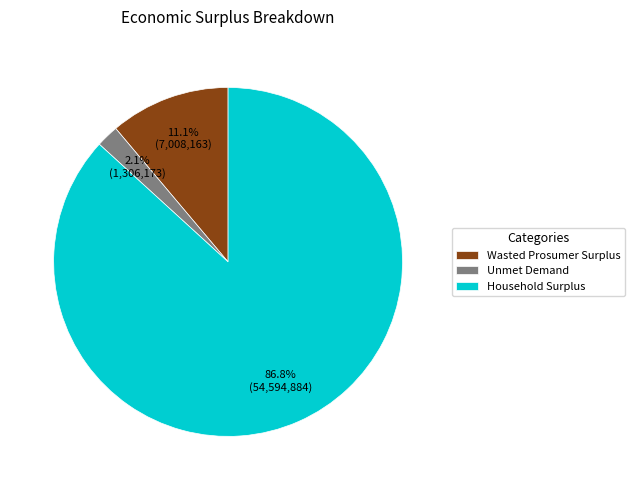

Which has a higher value, Wasted Prosumer Surplus or Household Surplus?

Household Surplus